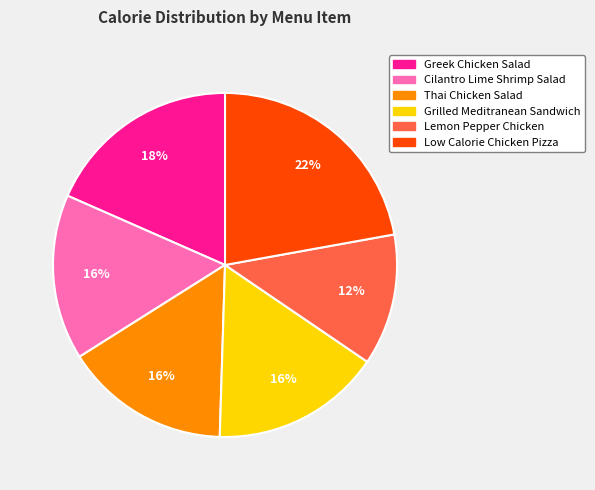

True or false: Thai Chicken Salad accounts for 10% of the total.

False